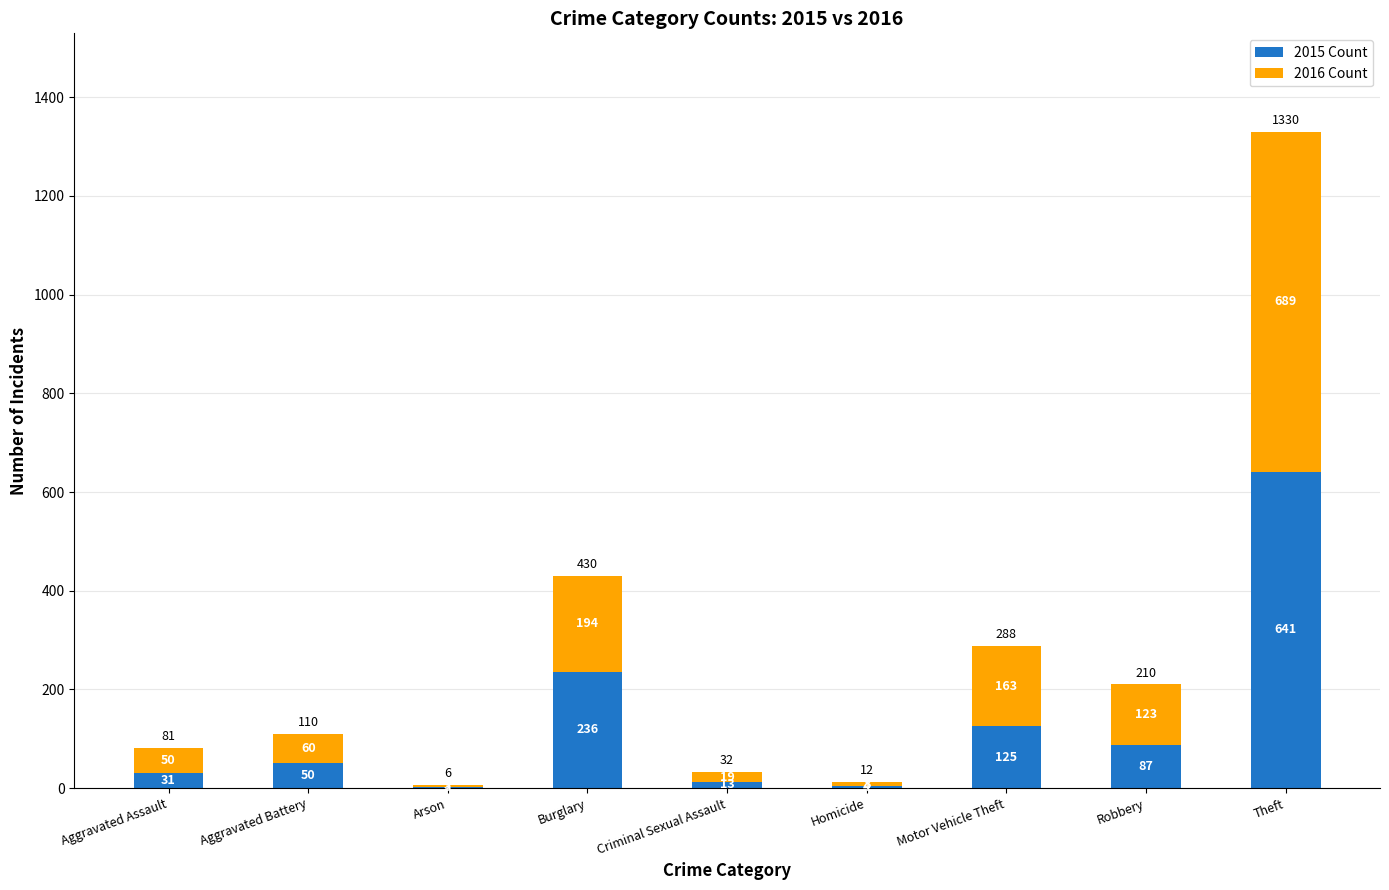

What is the sum of the 2015 Count values at Aggravated Battery and Burglary?

286